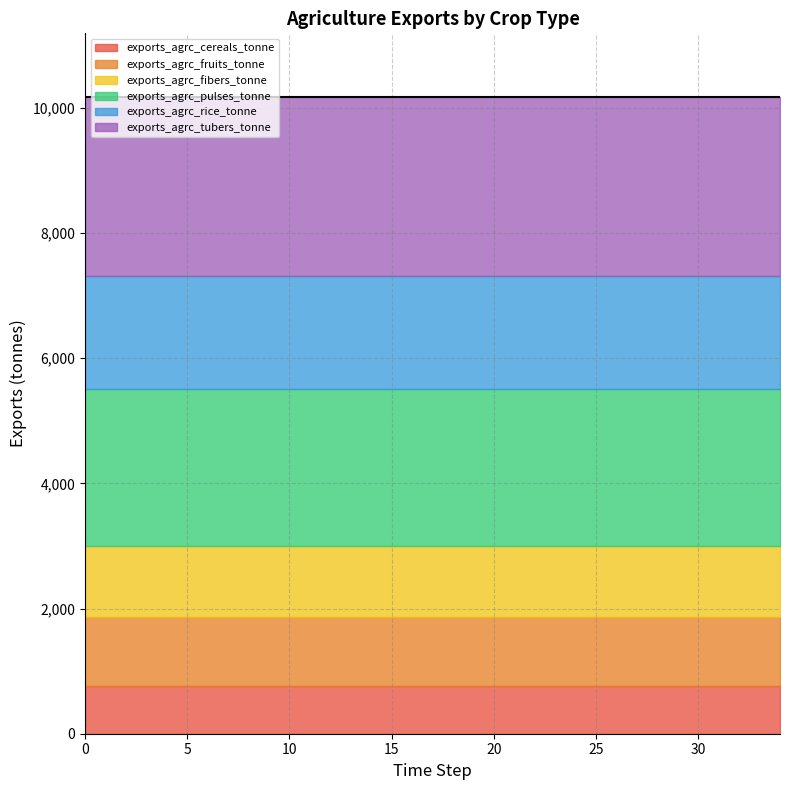

True or false: exports_agrc_fruits_tonne and exports_agrc_pulses_tonne intersect in this chart.

False